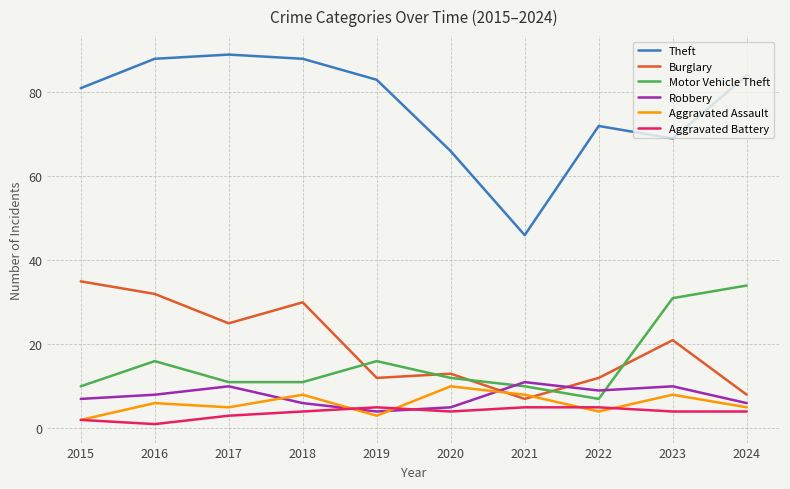

Does the chart display data point markers on the line(s)?

No